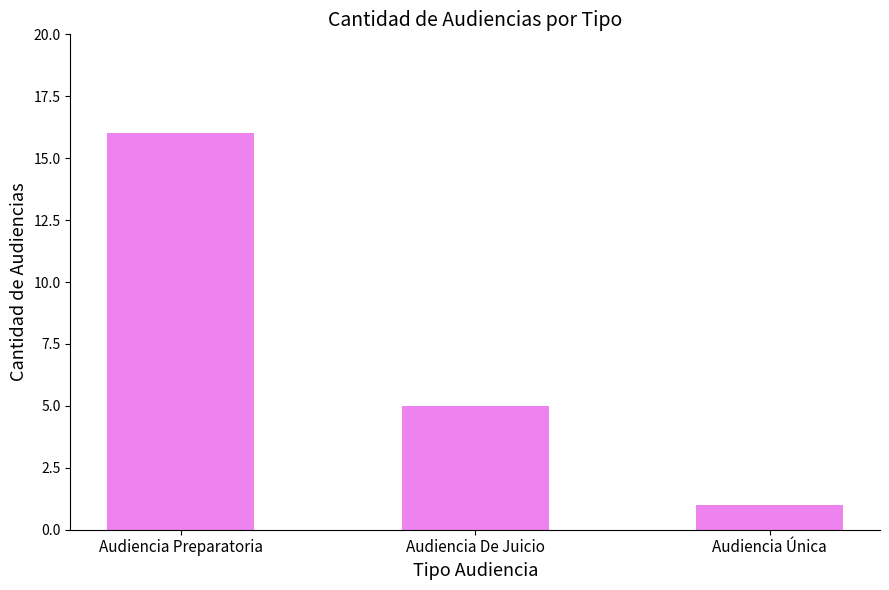

What is the sum of the values at Audiencia De Juicio and Audiencia Única?

6